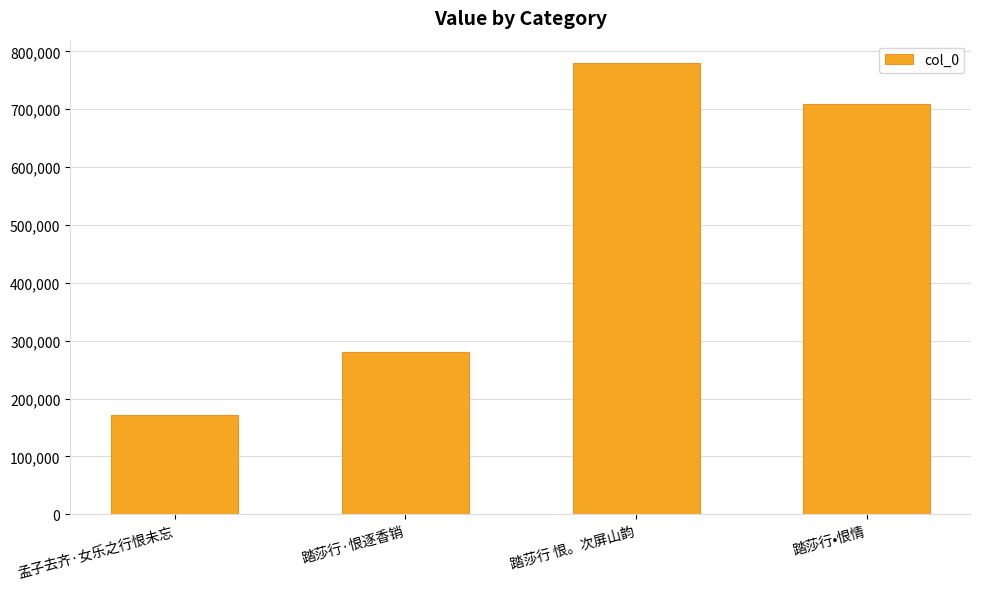

The value at 踏莎行•恨情 is 708711. True or false?

True